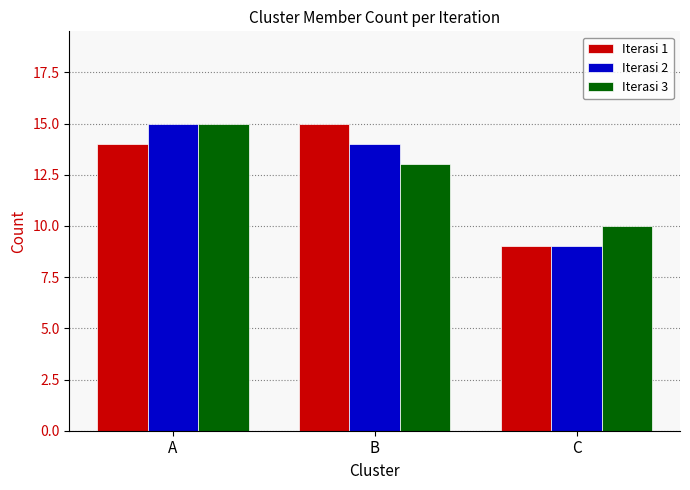

Reading left to right, extract all data points from this chart.

Iterasi 1: 14	15	9
Iterasi 2: 15	14	9
Iterasi 3: 15	13	10